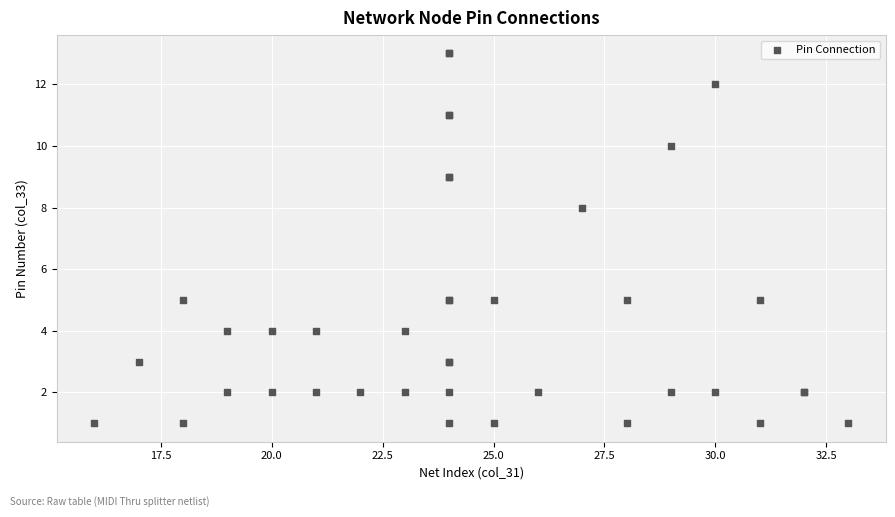

What Y value in the scatter plot is closest to 7?

8